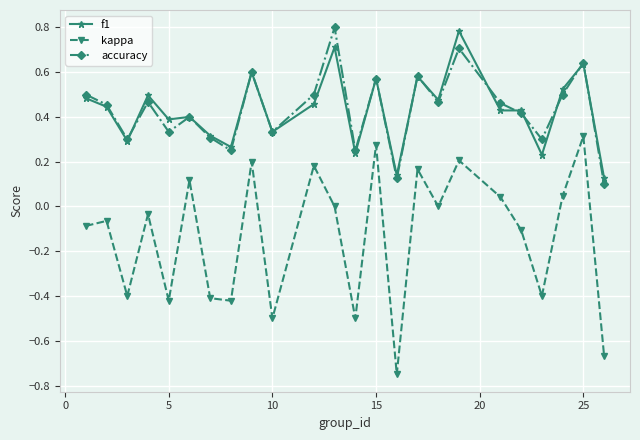

What is the maximum value for f1?

0.8